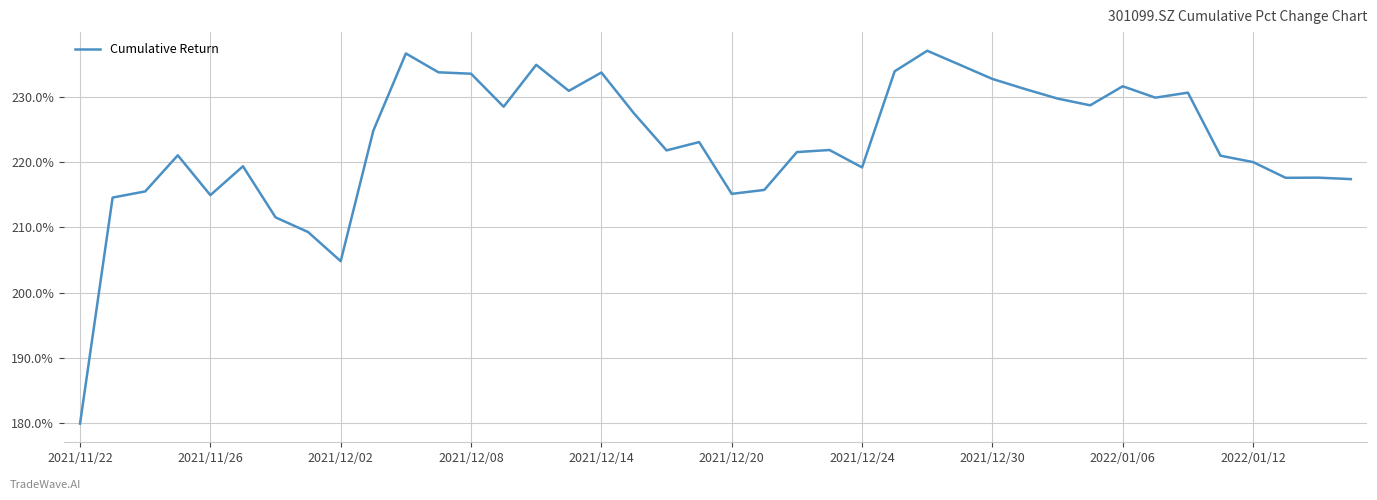

What is the difference between the maximum and minimum values?

57.2